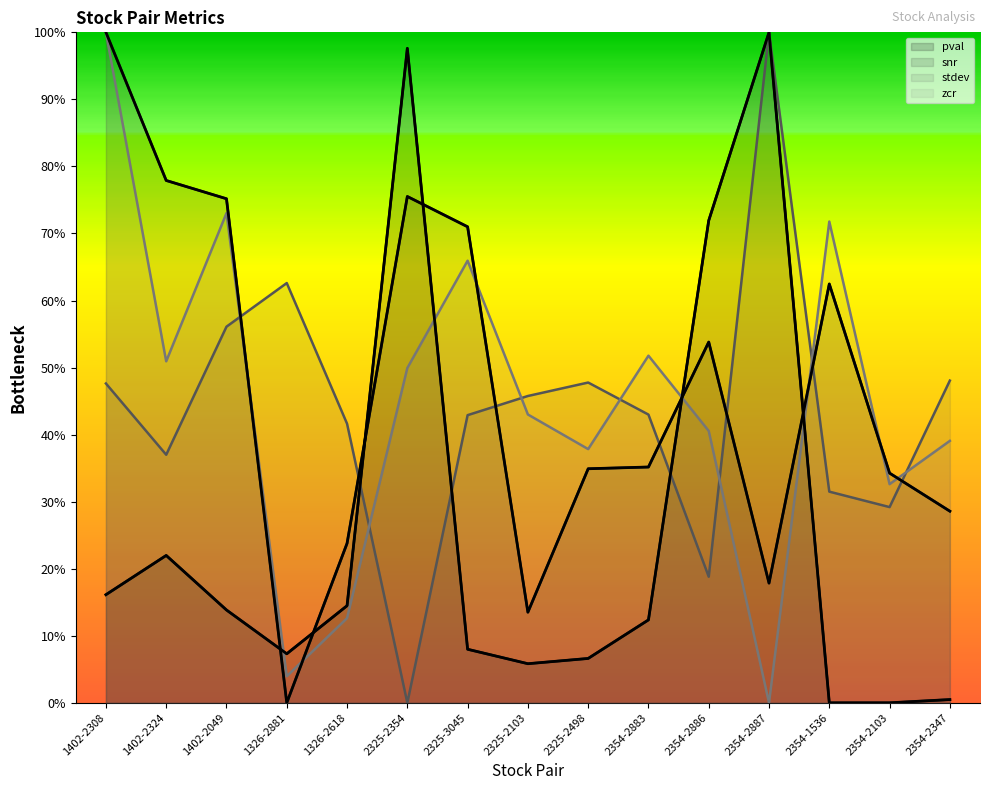

What is the difference between the maximum and second lowest values in the zcr series?

1.0